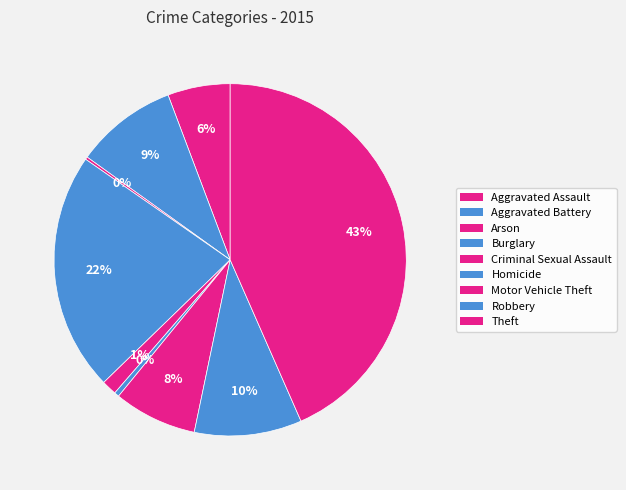

To the nearest percent, what is the difference between the Homicide and Aggravated Battery slice percentages?

9%